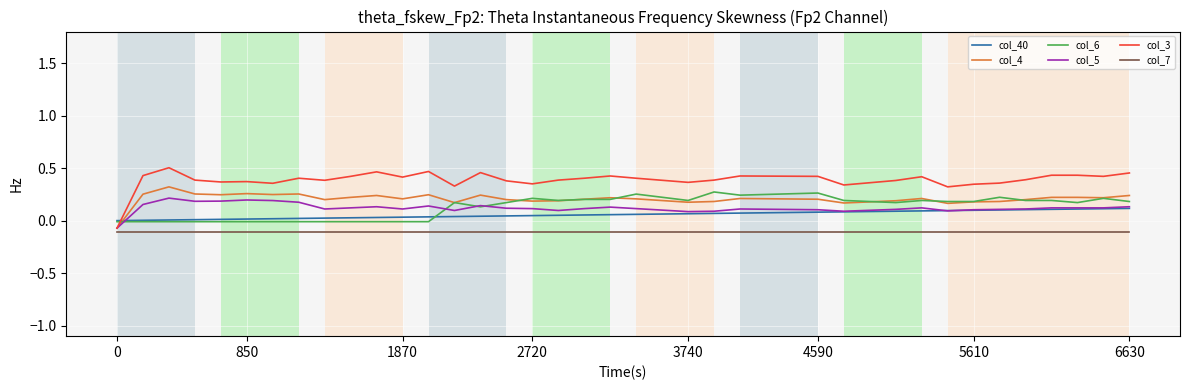

Which series has the largest range (max minus min)?

col_3